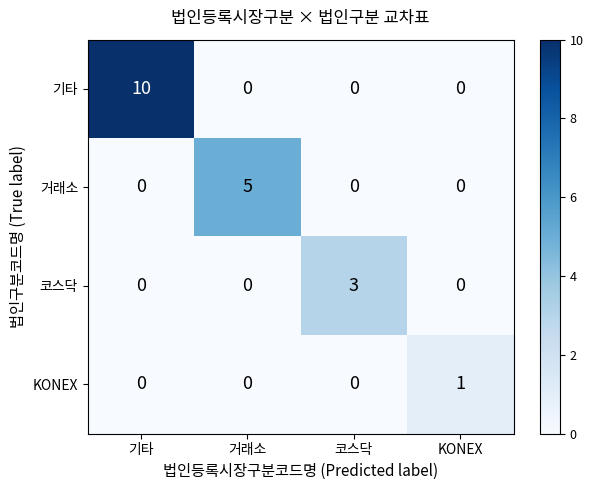

What is the difference between the maximum and second lowest values in the 거래소 series?

5